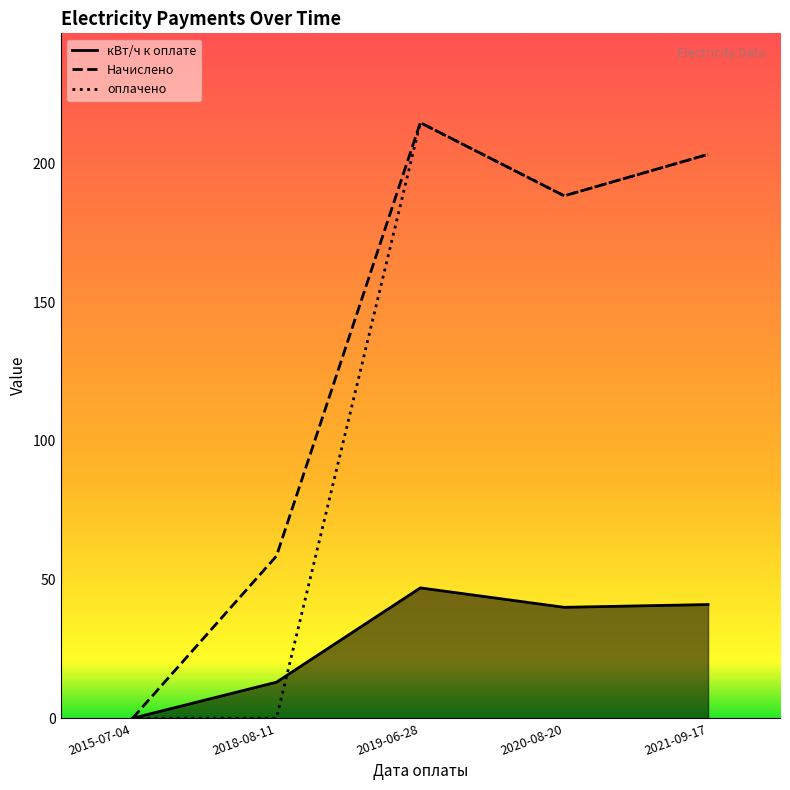

True or false: Начислено and оплачено cross at least once.

False